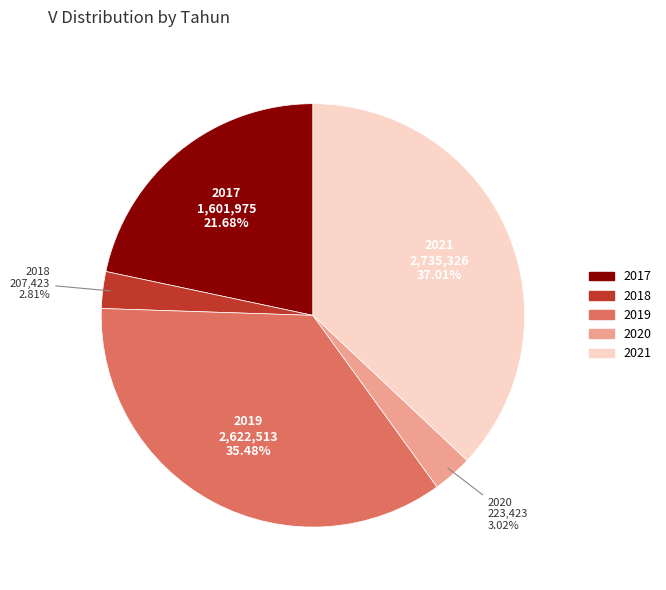

What portion of the pie excludes 2018?

97.2%